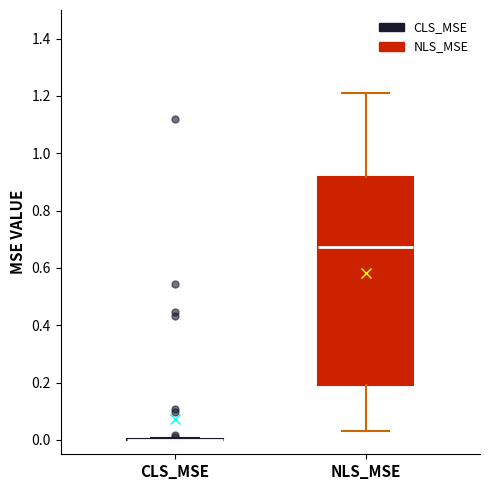

Reading left to right, read every box against the y-axis: the position of its median line, the range the box covers, and the ends of its whiskers. The values are not printed on the chart, so give them approximately, as read against the axis.

CLS_MSE: box collapsed to a line at 0.00, whiskers 0.00 to 0.00
NLS_MSE: median 0.68, box 0.20 to 0.92, whiskers 0.04 to 1.22